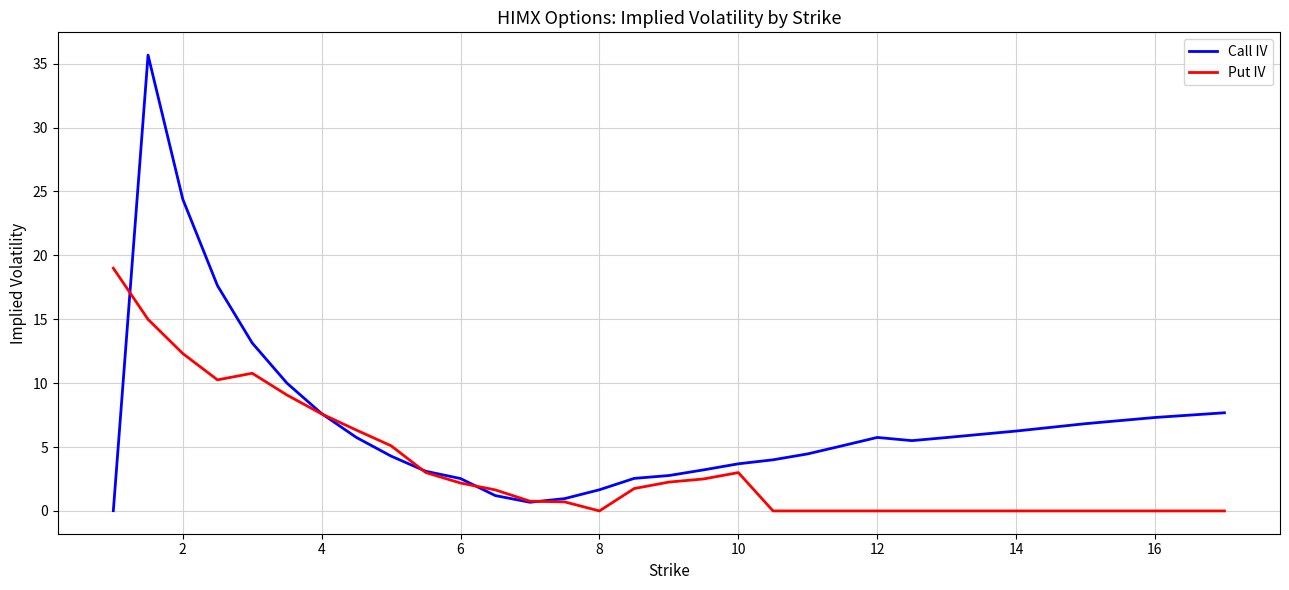

What is the sum of all Call IV values?

199.5